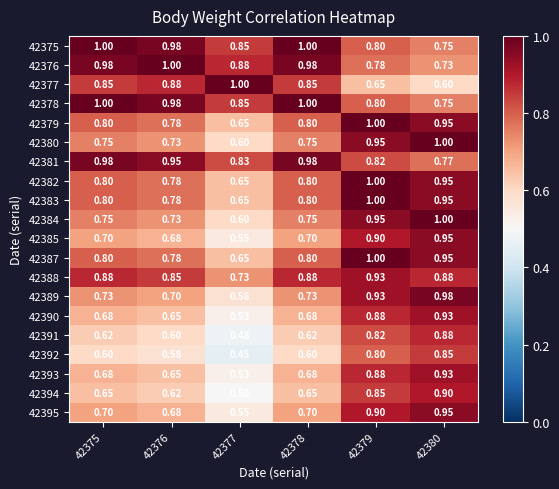

Is the value of 42381 at 42375 greater than the value of 42387 at 42377?

Yes